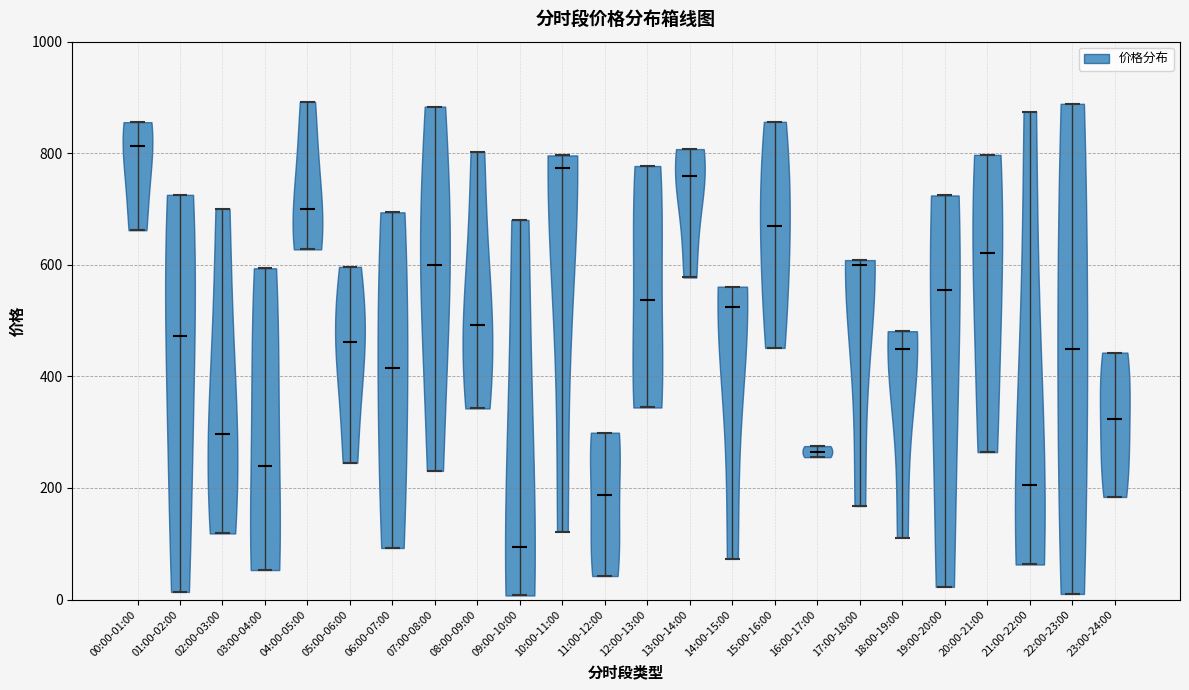

Which violin has the lowest median line?

09:00-10:00